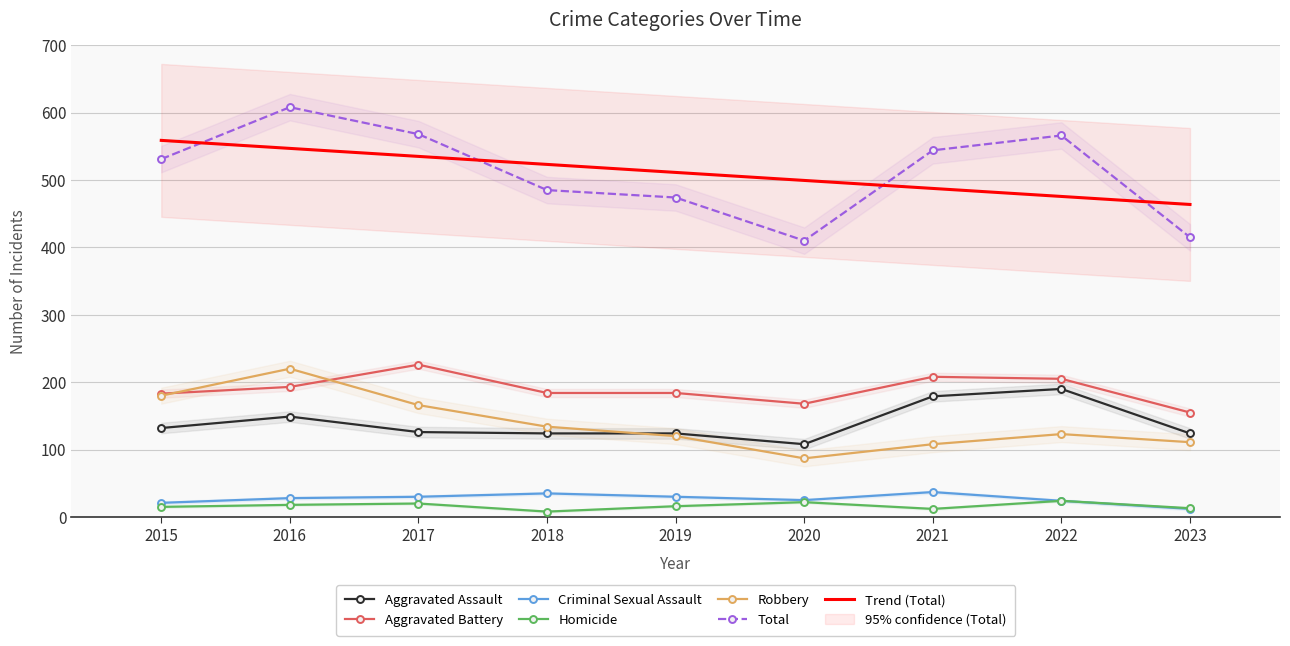

How many distinct data groups are displayed?

6